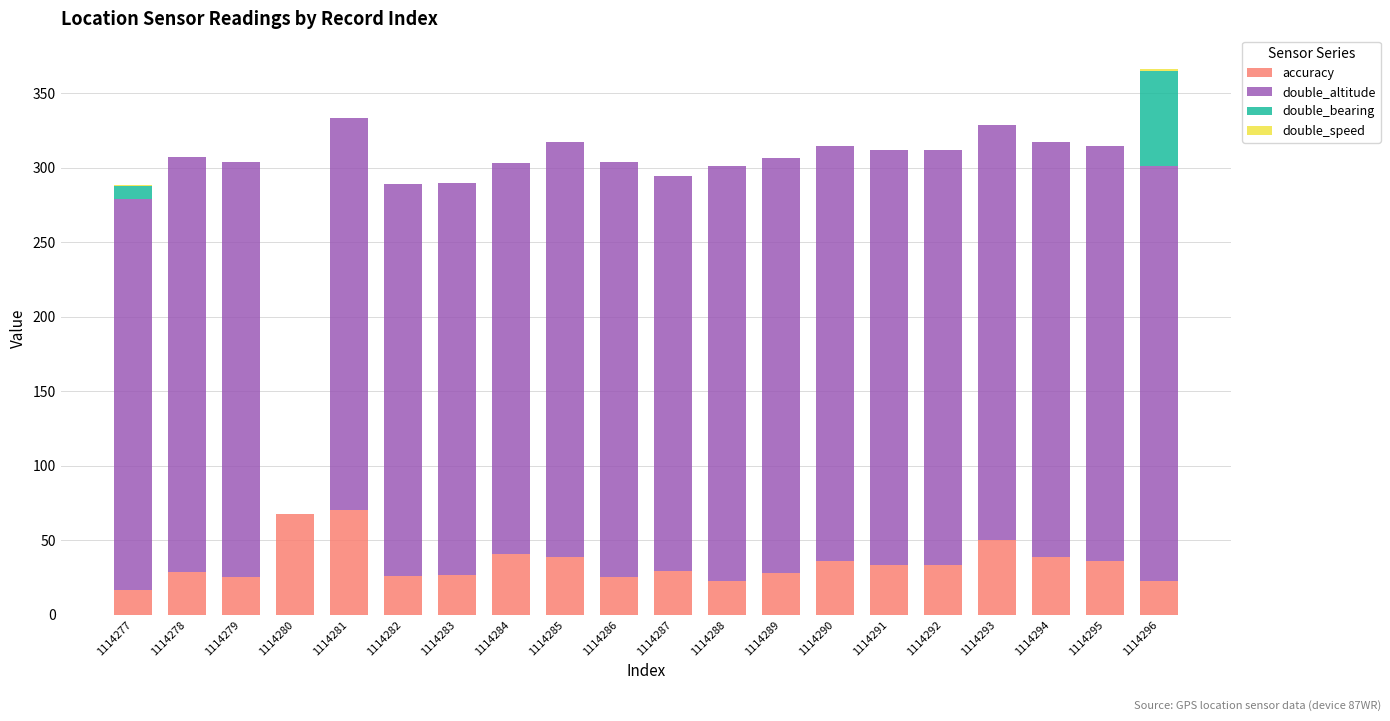

At which category is the sum across all series the highest?

1114296